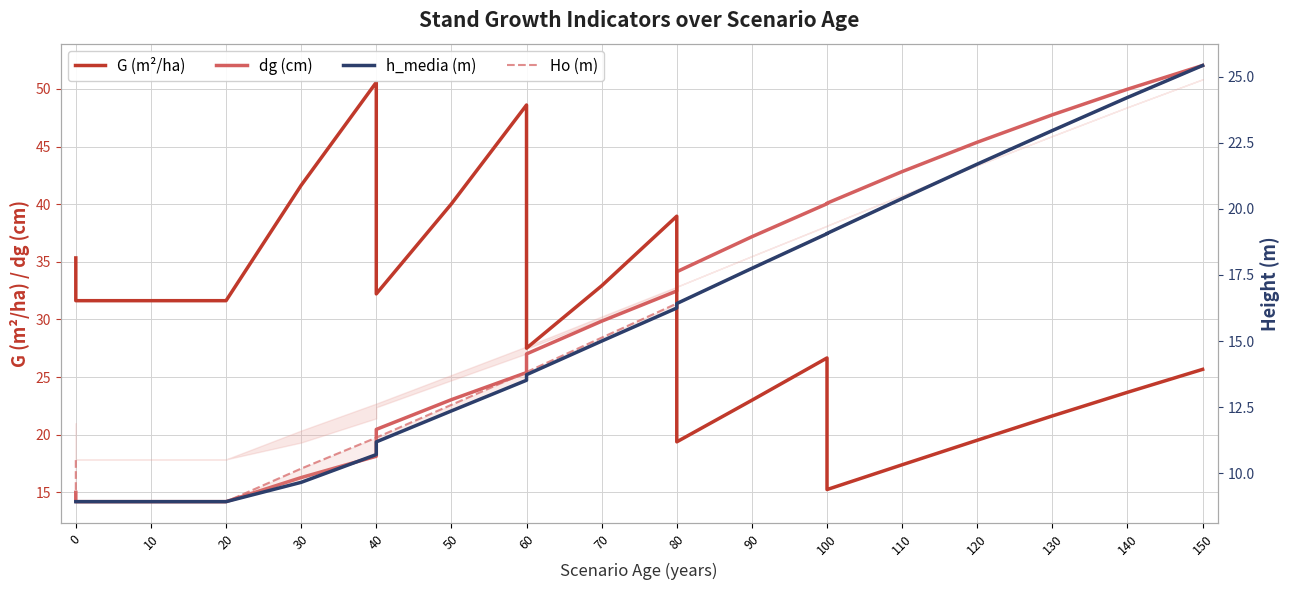

Is it true that dg (cm) equals 77.7 at 140?

False